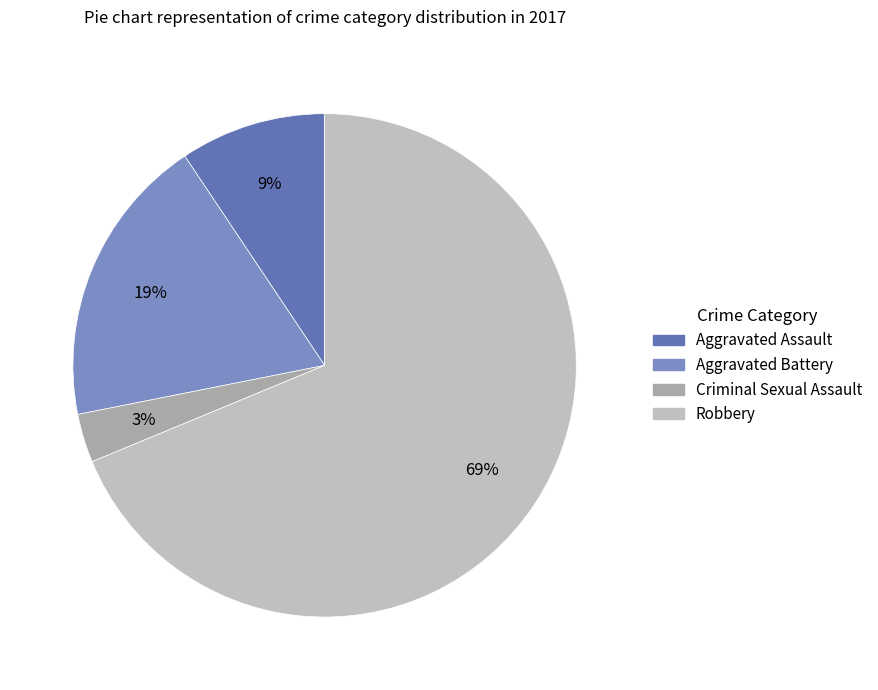

Rank the categories by value from highest to lowest.

Robbery, Aggravated Battery, Aggravated Assault, Criminal Sexual Assault